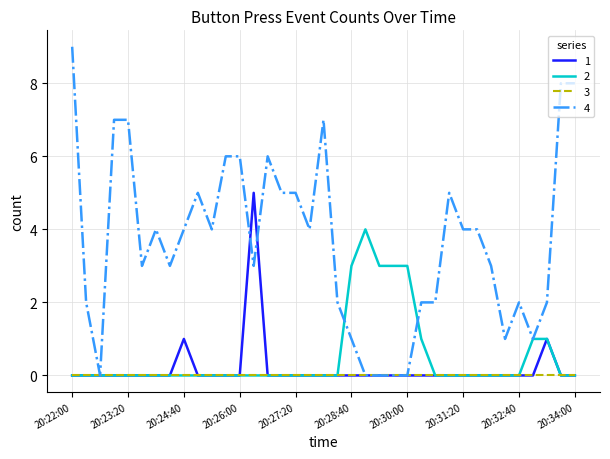

What is the sum of all 1 values?

7